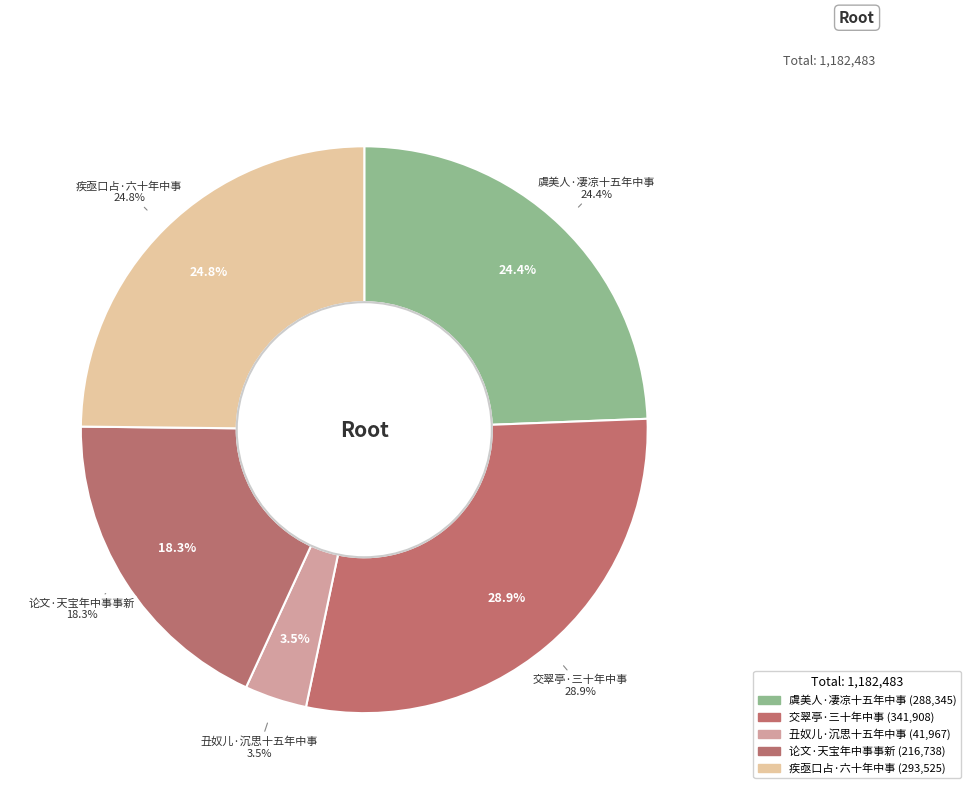

What is the change in value from 虞美人·凄凉十五年中事 to 论文·天宝年中事事新?

-71607